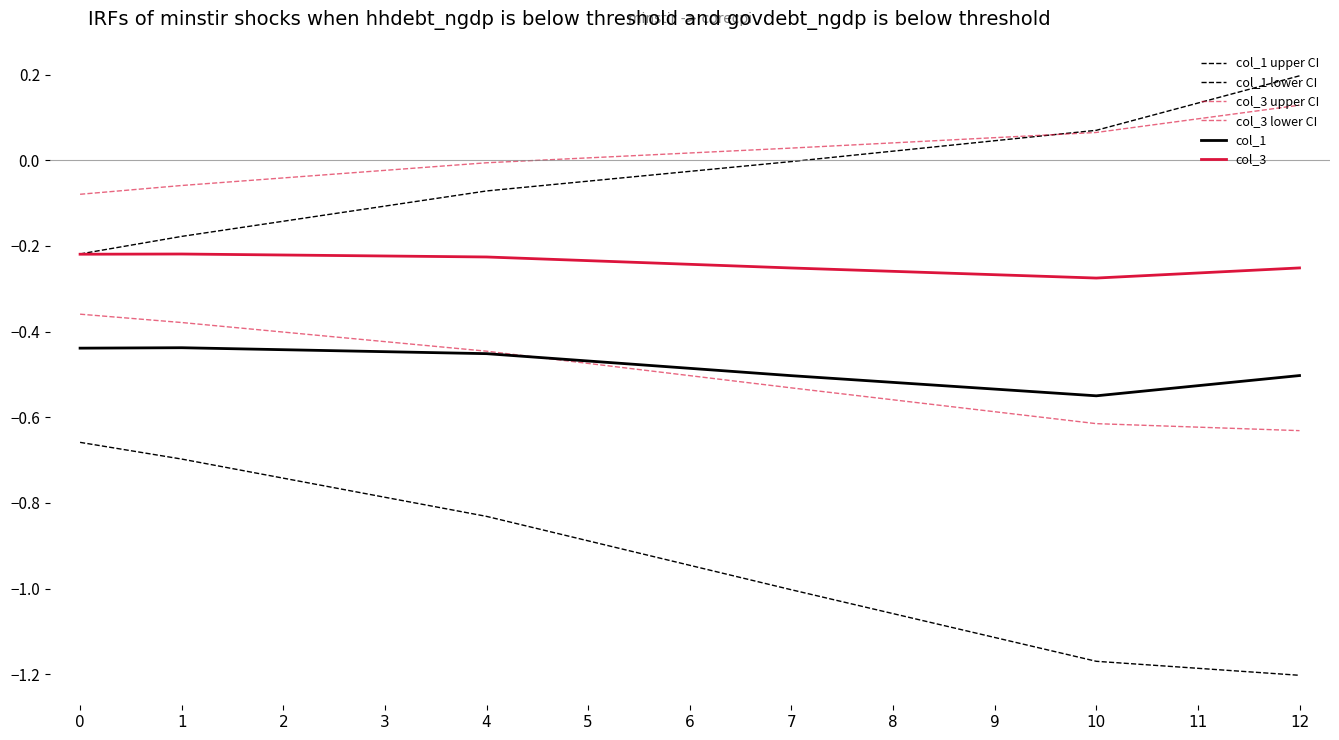

Reading left to right, transcribe all the data shown in this chart.

col_1 upper CI: -0.2	-0.2	-0.1	-0.1	-0.1	-0.0	-0.0	-0.0	0.0	0.0	0.1	0.1	0.2
col_1 lower CI: -0.7	-0.7	-0.7	-0.8	-0.8	-0.9	-0.9	-1.0	-1.1	-1.1	-1.2	-1.2	-1.2
col_3 upper CI: -0.1	-0.1	-0.0	-0.0	-0.0	0.0	0.0	0.0	0.0	0.1	0.1	0.1	0.1
col_3 lower CI: -0.4	-0.4	-0.4	-0.4	-0.4	-0.5	-0.5	-0.5	-0.6	-0.6	-0.6	-0.6	-0.6
col_1: -0.4	-0.4	-0.4	-0.4	-0.5	-0.5	-0.5	-0.5	-0.5	-0.5	-0.6	-0.5	-0.5
col_3: -0.2	-0.2	-0.2	-0.2	-0.2	-0.2	-0.2	-0.3	-0.3	-0.3	-0.3	-0.3	-0.3